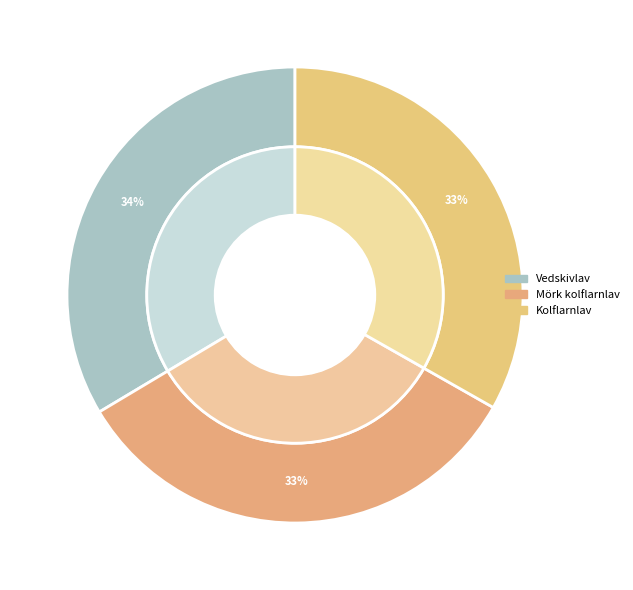

Count the number of slices in the pie.

3